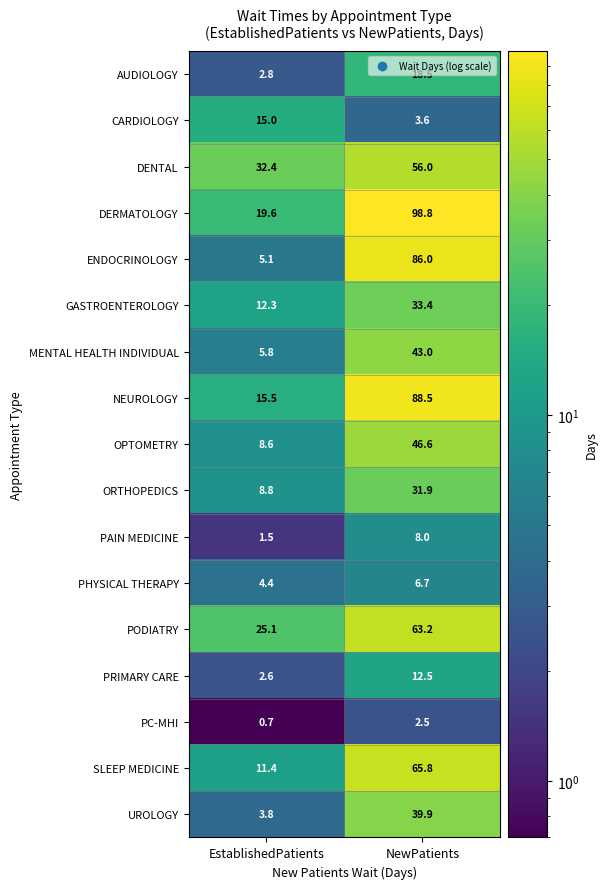

Is it true that MENTAL HEALTH INDIVIDUAL equals 3.0 at EstablishedPatients?

False